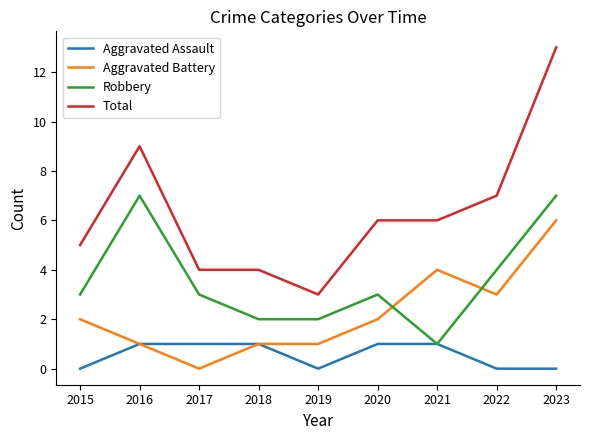

What are all the series names shown in the legend?

Aggravated Assault, Aggravated Battery, Robbery, Total